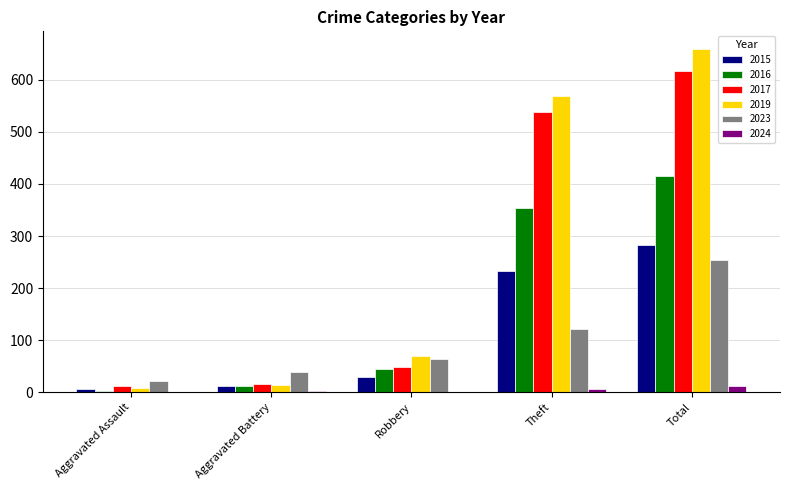

Where is 2019 nearest to the value 334?

Theft